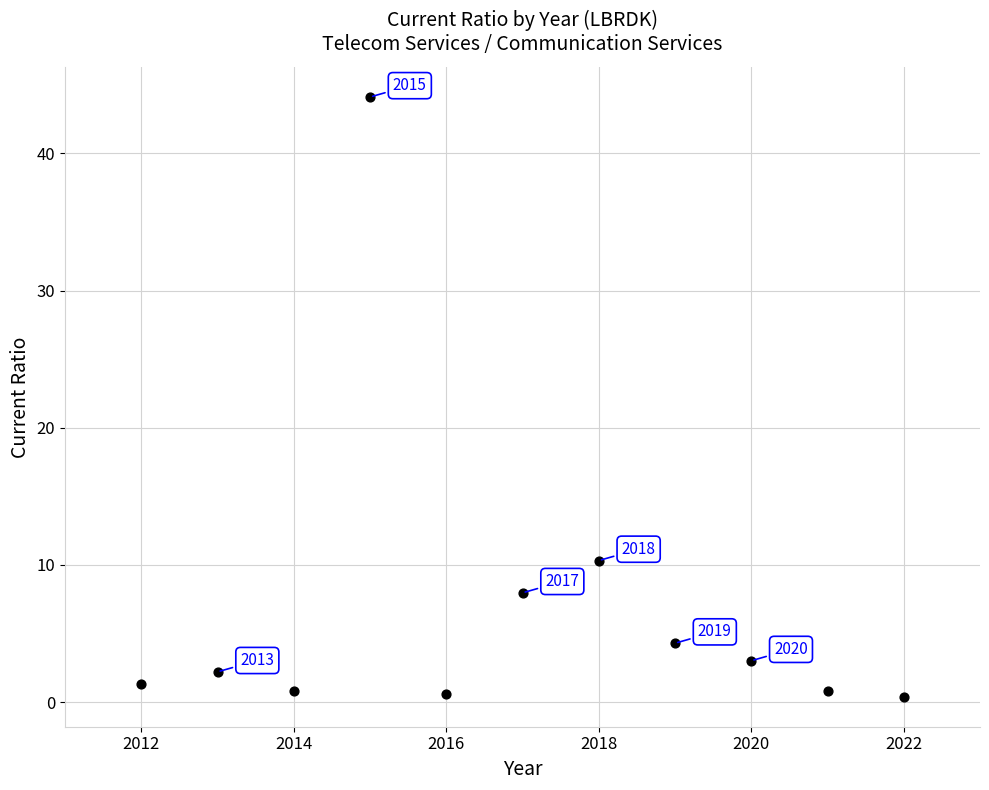

What Y value in the scatter plot is closest to 22?

10.3